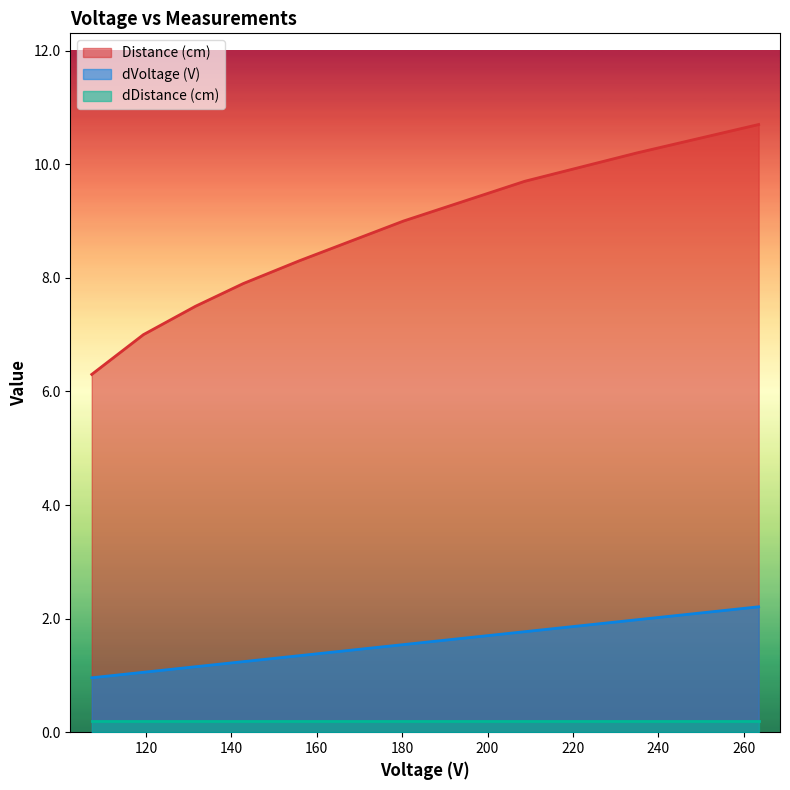

True or false: dVoltage (V) has a value of 0.7 at 208.7.

False